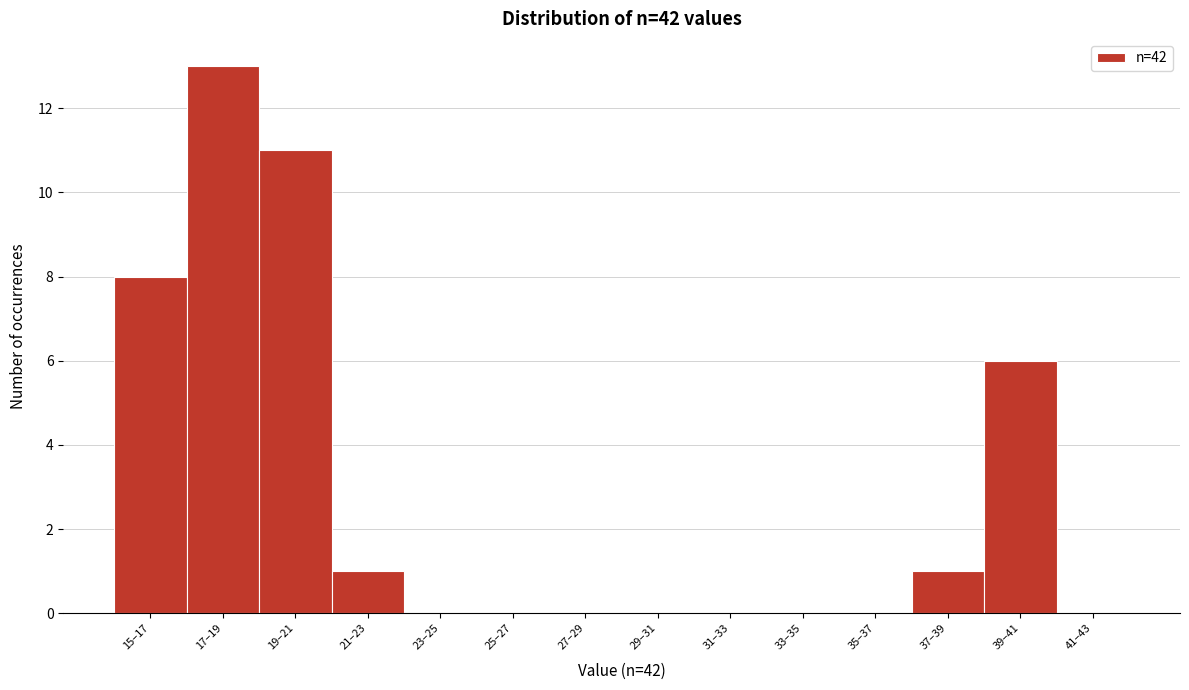

Reading right to left, list all the values displayed in this chart.

41–43=0	39–41=6	37–39=1	35–37=0	33–35=0	31–33=0	29–31=0	27–29=0	25–27=0	23–25=0	21–23=1	19–21=11	17–19=13	15–17=8